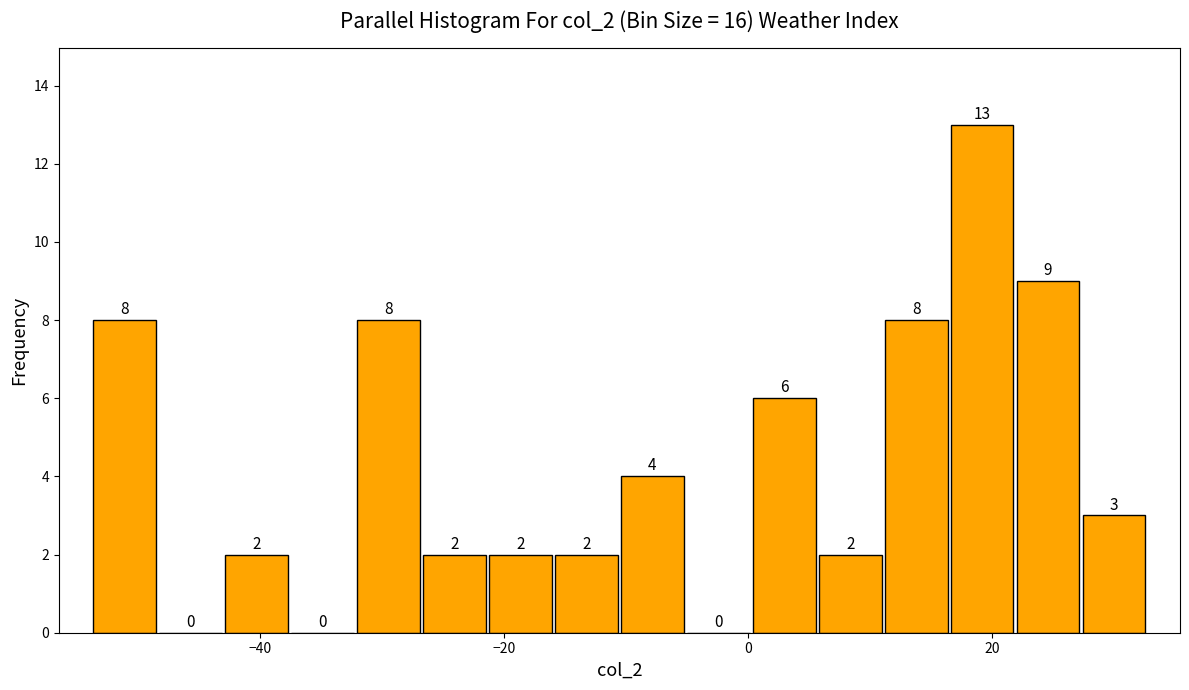

Read against the x-axis, roughly where is the centre of the tallest bar?

20